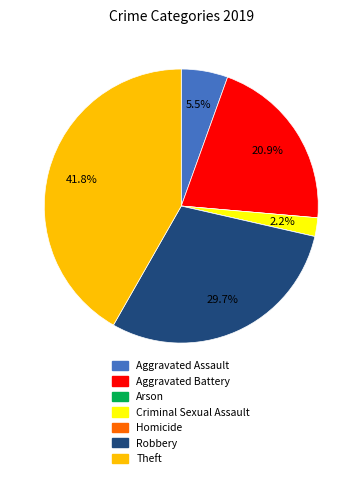

What percentage is the Criminal Sexual Assault slice, to the nearest percent?

2%